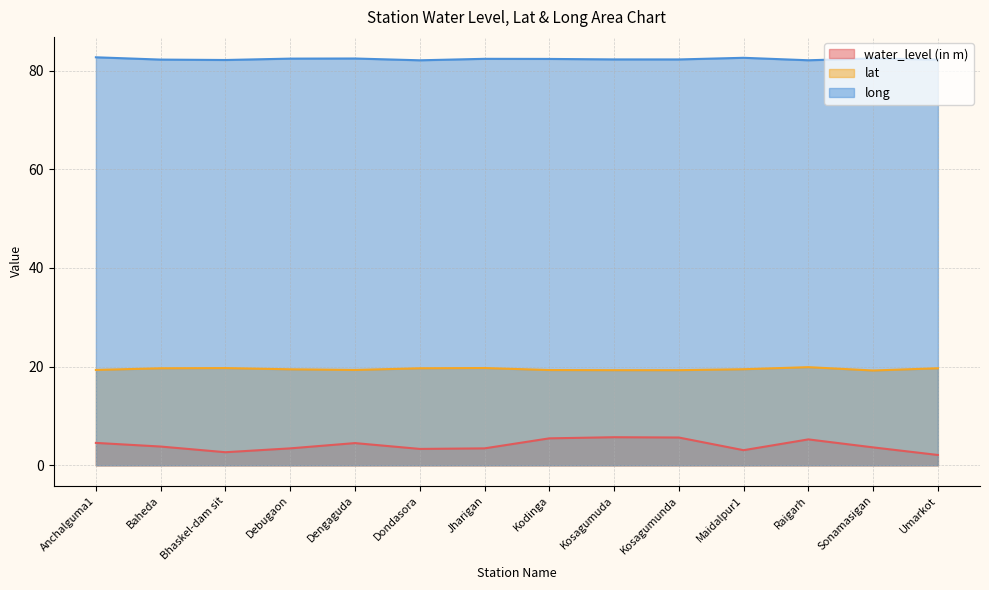

What is the difference between the highest and lowest values at Kosagumunda?

76.6